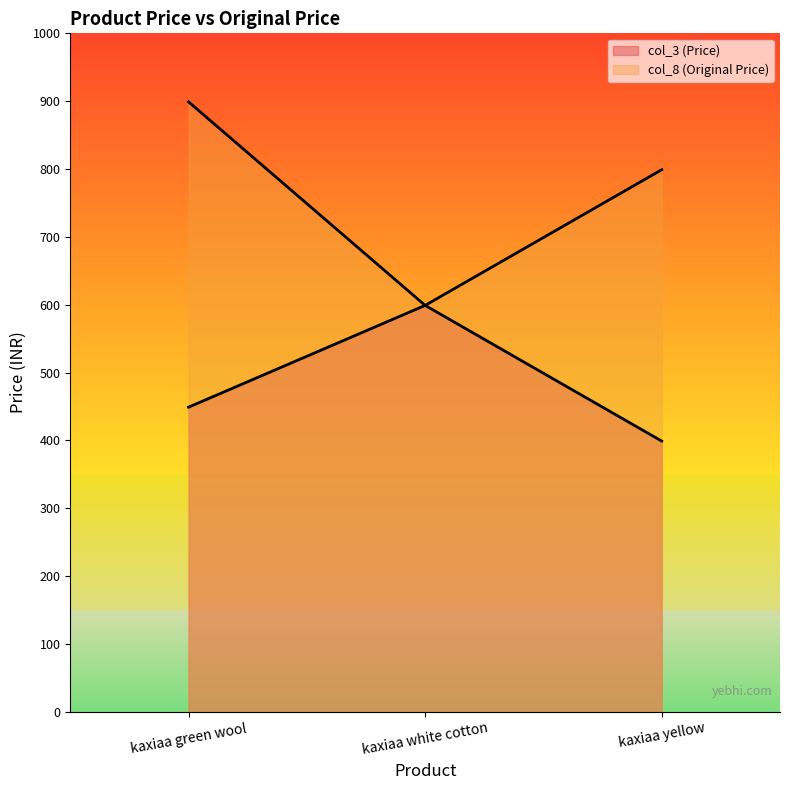

Reading right to left, extract all data points from this chart.

col_3 (Price): 399	599	449
col_8 (Original Price): 799	599	899